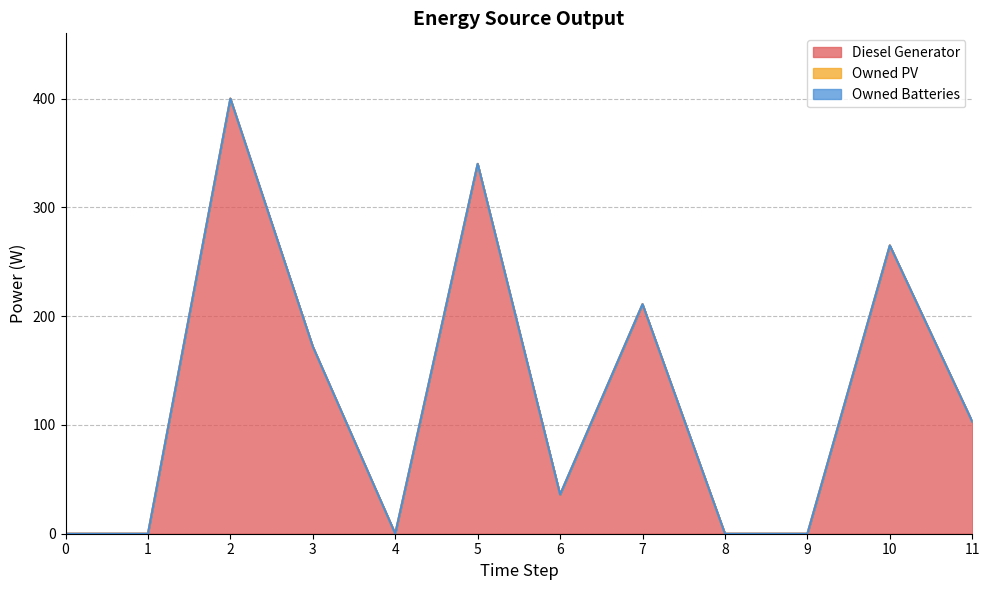

Reading right to left, list all the values displayed in this chart.

Diesel Generator: 11=103	10=265	9=0	8=0	7=211	6=36	5=340	4=0	3=172	2=400	1=0	0=0
Owned PV: 11=0	10=0	9=0	8=0	7=0	6=0	5=0	4=0	3=0	2=0	1=0	0=0
Owned Batteries: 11=0	10=0	9=0	8=0	7=0	6=0	5=0	4=0	3=0	2=0	1=0	0=0